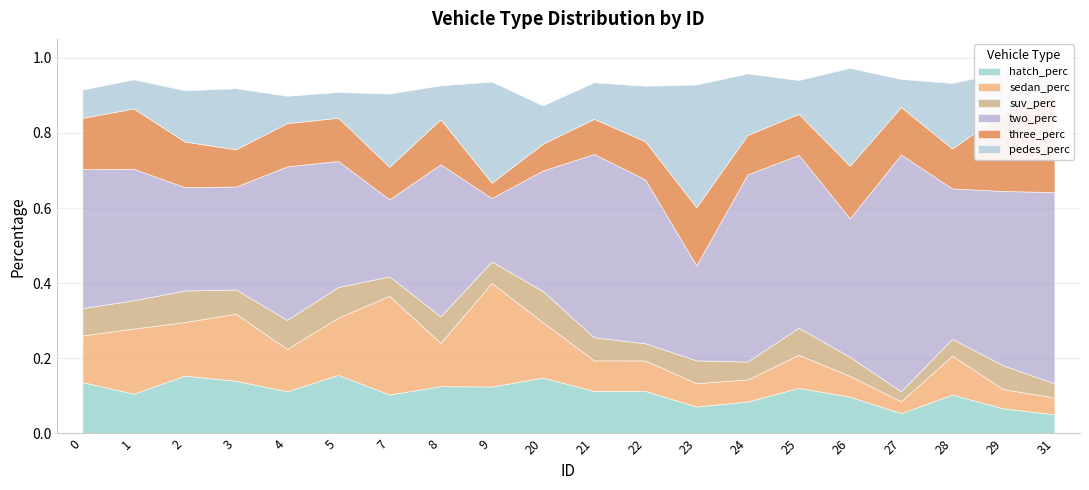

Reading left to right, transcribe all the data shown in this chart.

hatch_perc: 0.1	0.1	0.2	0.1	0.1	0.2	0.1	0.1	0.1	0.1	0.1	0.1	0.1	0.1	0.1	0.1	0.1	0.1	0.1	0.1
sedan_perc: 0.1	0.2	0.1	0.2	0.1	0.2	0.3	0.1	0.3	0.1	0.1	0.1	0.1	0.1	0.1	0.1	0.0	0.1	0.1	0.0
suv_perc: 0.1	0.1	0.1	0.1	0.1	0.1	0.1	0.1	0.1	0.1	0.1	0.0	0.1	0.0	0.1	0.1	0.0	0.0	0.1	0.0
two_perc: 0.4	0.4	0.3	0.3	0.4	0.3	0.2	0.4	0.2	0.3	0.5	0.4	0.3	0.5	0.5	0.4	0.6	0.4	0.5	0.5
three_perc: 0.1	0.2	0.1	0.1	0.1	0.1	0.1	0.1	0.0	0.1	0.1	0.1	0.2	0.1	0.1	0.1	0.1	0.1	0.2	0.3
pedes_perc: 0.1	0.1	0.1	0.2	0.1	0.1	0.2	0.1	0.3	0.1	0.1	0.1	0.3	0.2	0.1	0.3	0.1	0.2	0.1	0.0